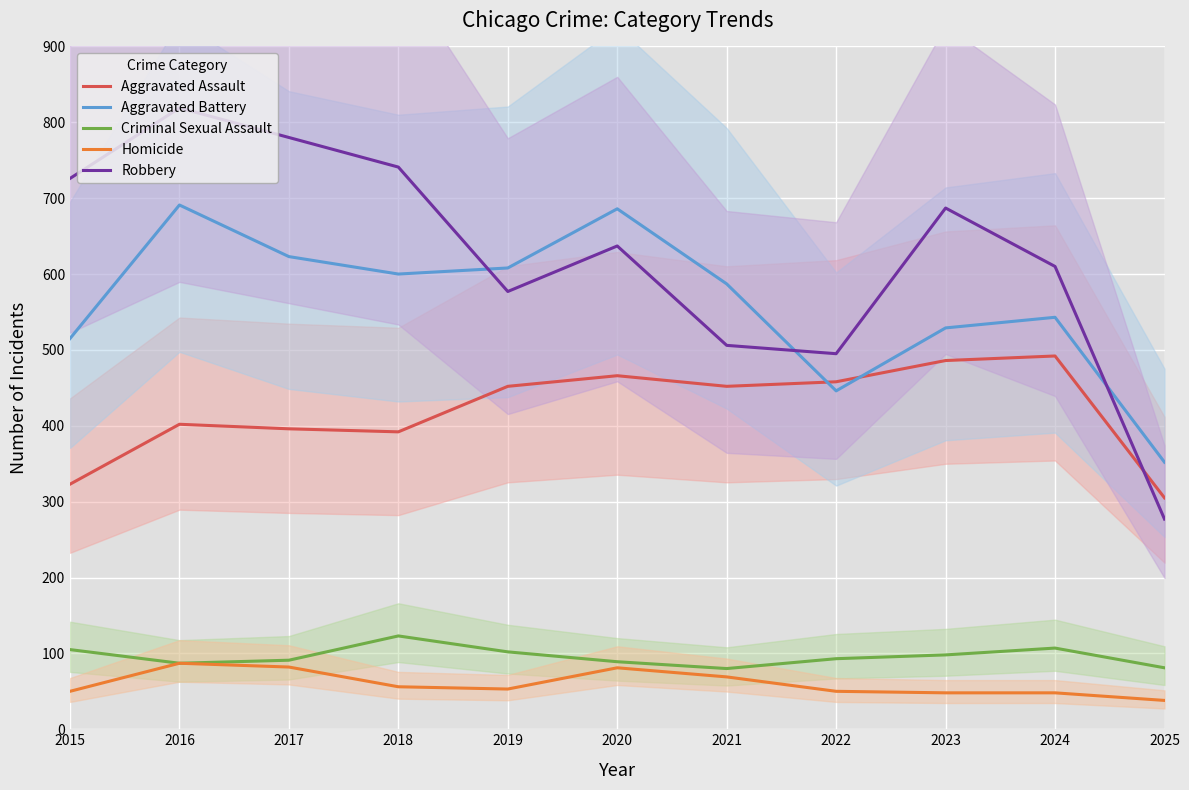

At which label is Robbery closest to 548?

2019